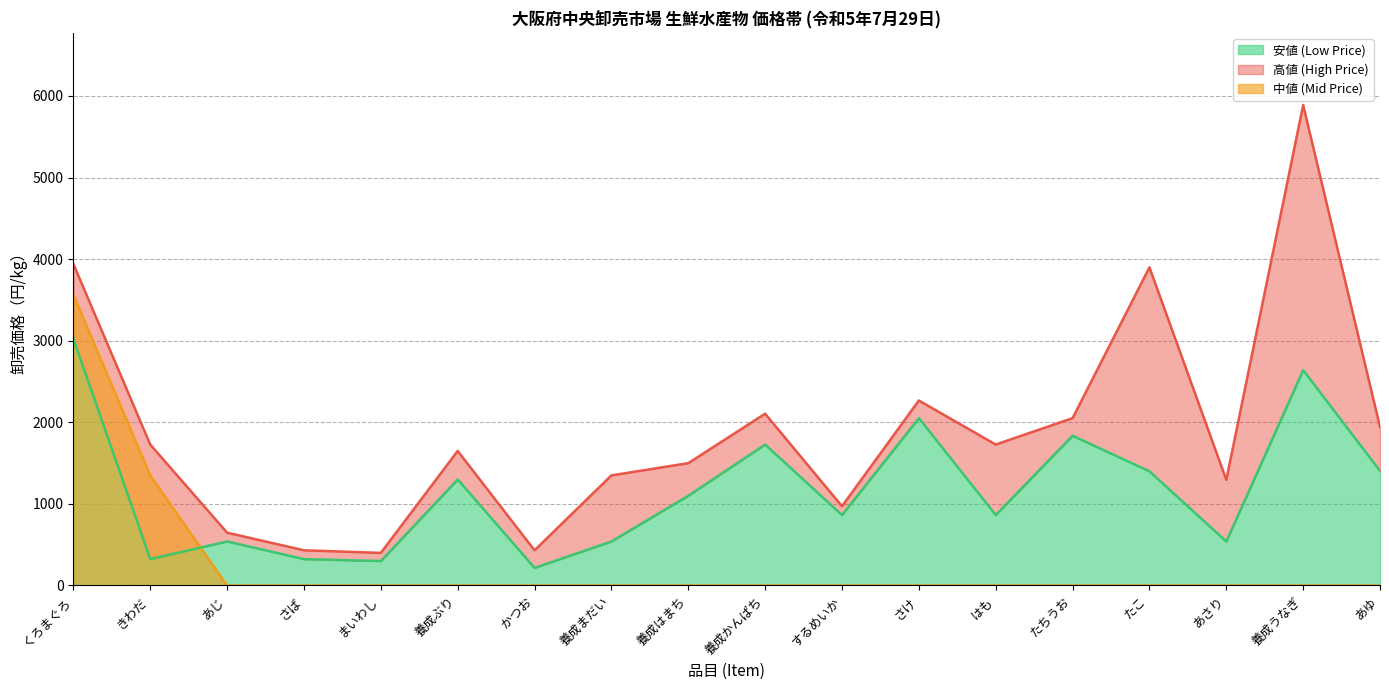

What is the lowest value of the 安値 (Low Price) series?

216